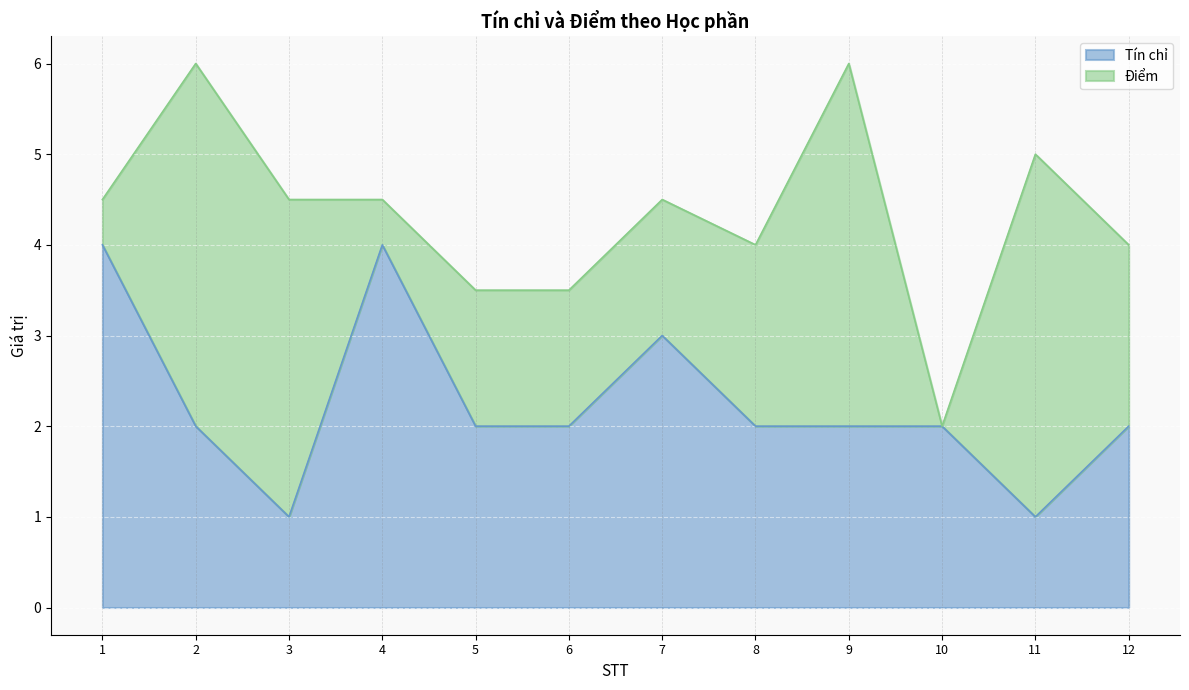

Where is the first local minimum?

3